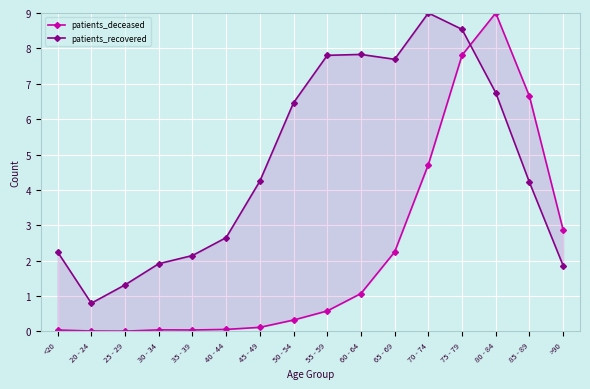

Reading left to right, what are all the values shown in this chart?

patients_deceased: 0.0	0.0	0.0	0.0	0.0	0.1	0.1	0.3	0.6	1.1	2.2	4.7	7.8	9.0	6.6	2.9
patients_recovered: 2.2	0.8	1.3	1.9	2.1	2.7	4.2	6.5	7.8	7.8	7.7	9.0	8.5	6.7	4.2	1.9